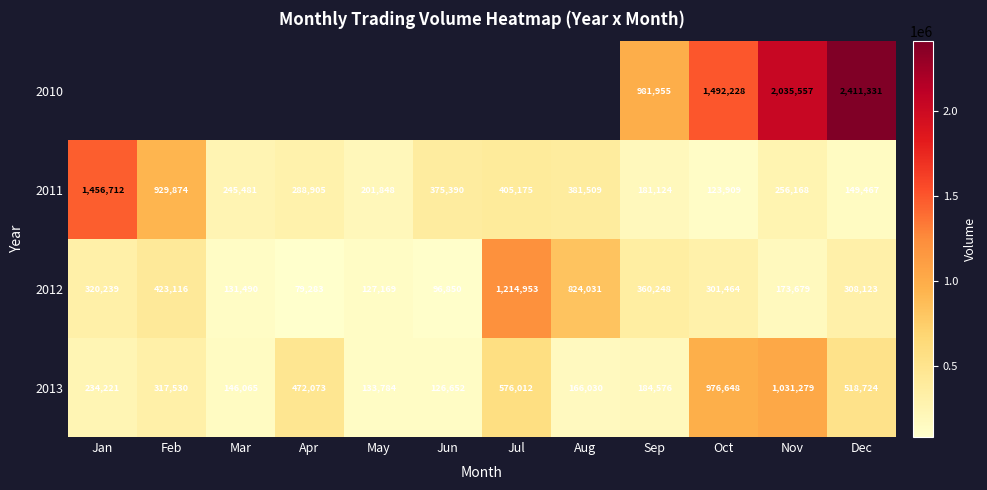

What is the highest value of the 2011 series?

1456712